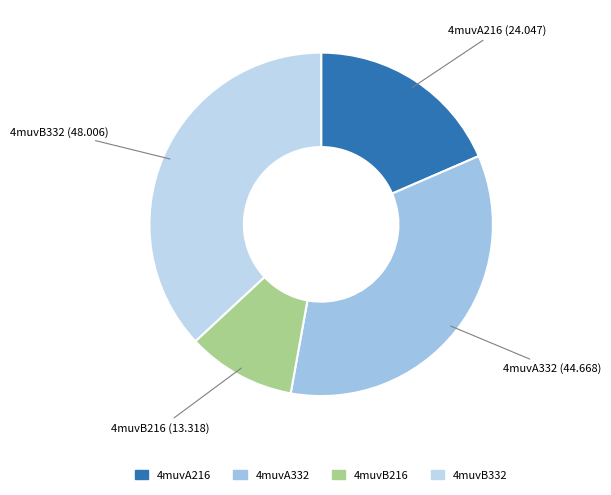

Count the number of slices in the pie.

4